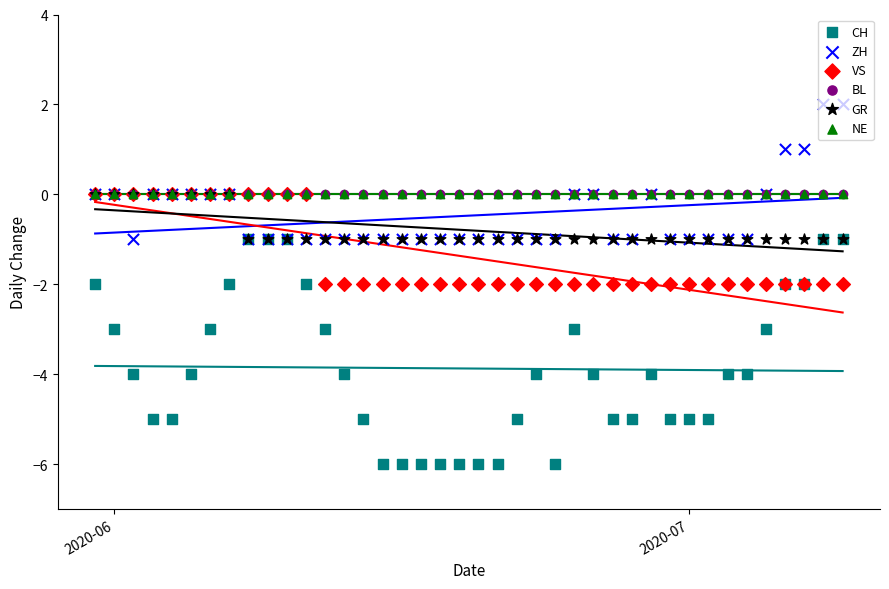

Which series has the largest Y range (max minus min)?

CH